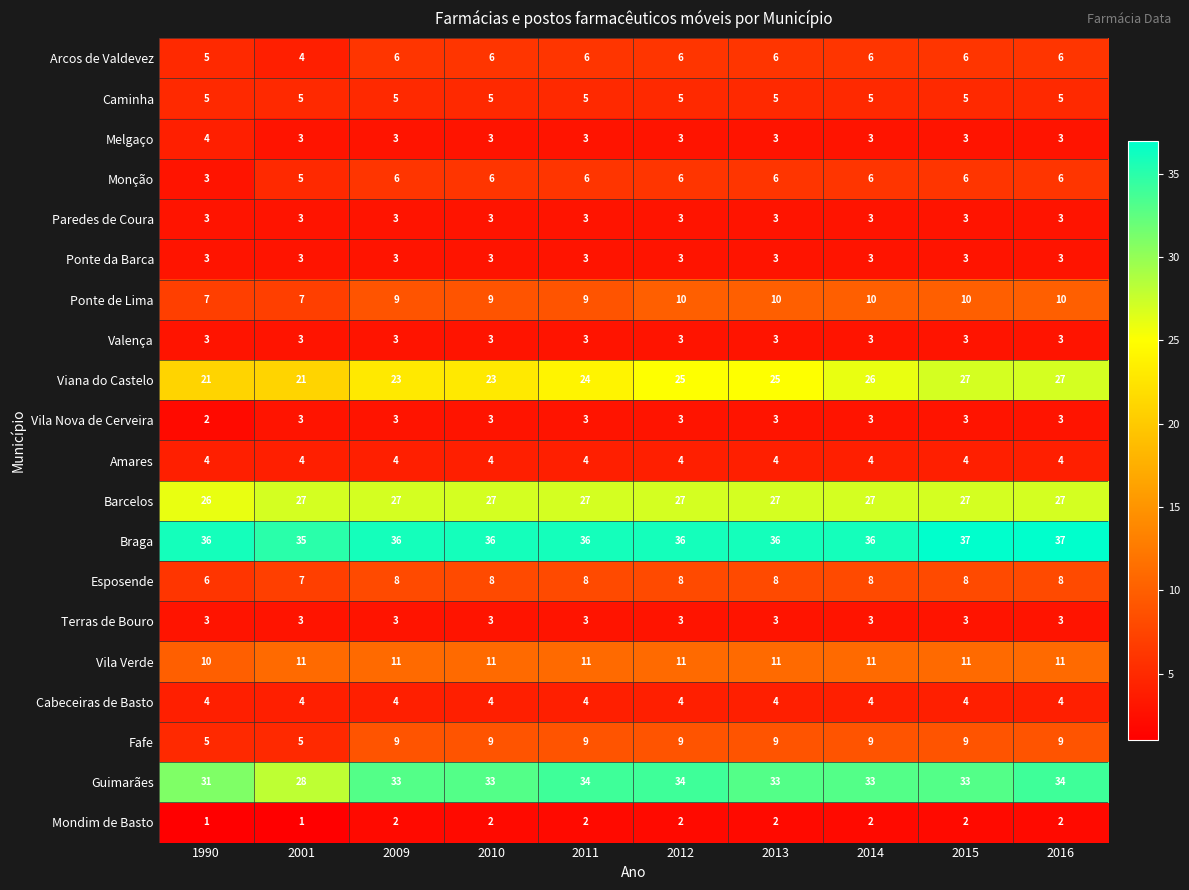

At which label is Monção closest to 4?

1990